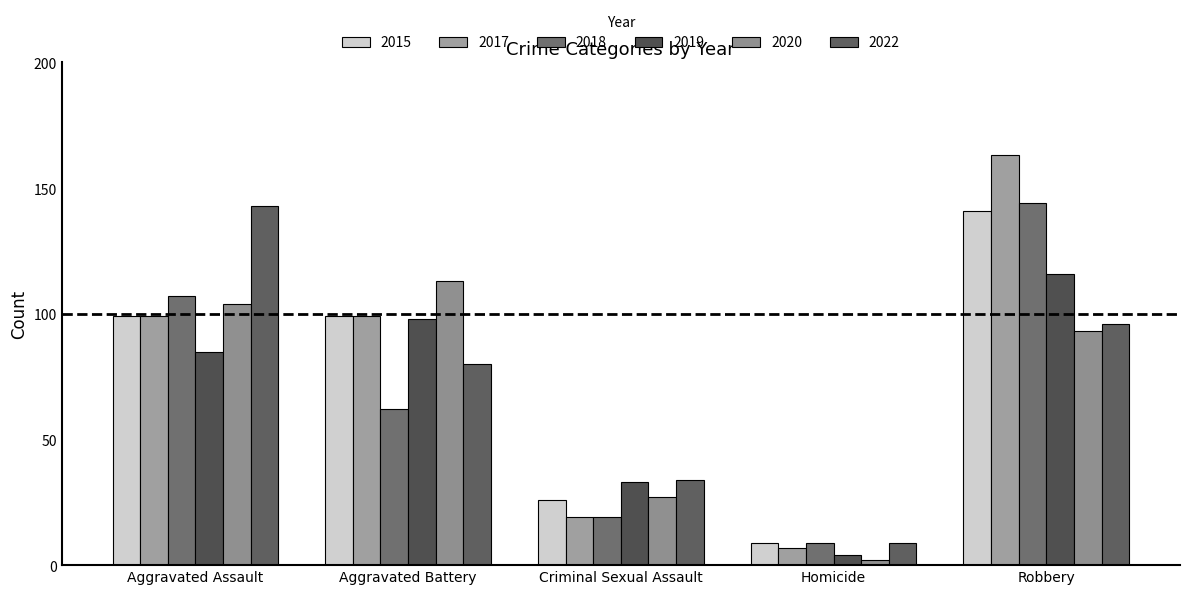

Which series changed the most between Criminal Sexual Assault and Robbery?

2017